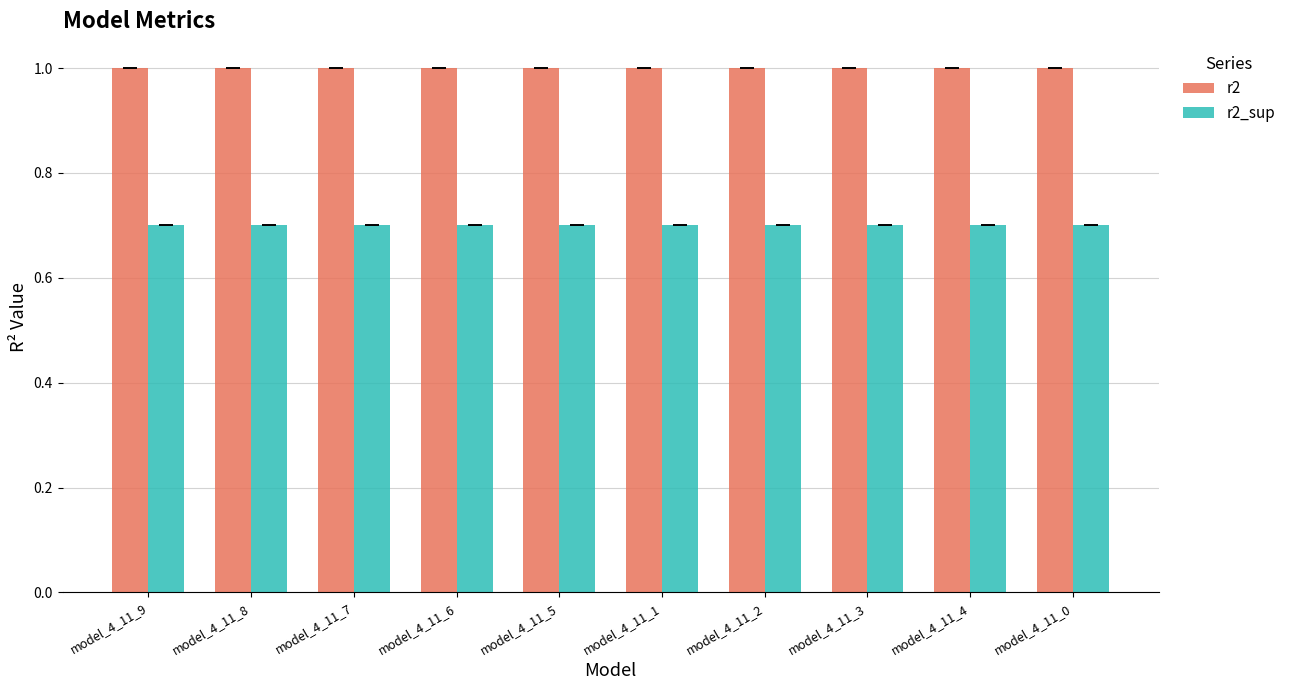

Reading left to right, what are all the values shown in this chart?

r2: model_4_11_9=1.0	model_4_11_8=1.0	model_4_11_7=1.0	model_4_11_6=1.0	model_4_11_5=1.0	model_4_11_1=1.0	model_4_11_2=1.0	model_4_11_3=1.0	model_4_11_4=1.0	model_4_11_0=1.0
r2_sup: model_4_11_9=0.7	model_4_11_8=0.7	model_4_11_7=0.7	model_4_11_6=0.7	model_4_11_5=0.7	model_4_11_1=0.7	model_4_11_2=0.7	model_4_11_3=0.7	model_4_11_4=0.7	model_4_11_0=0.7